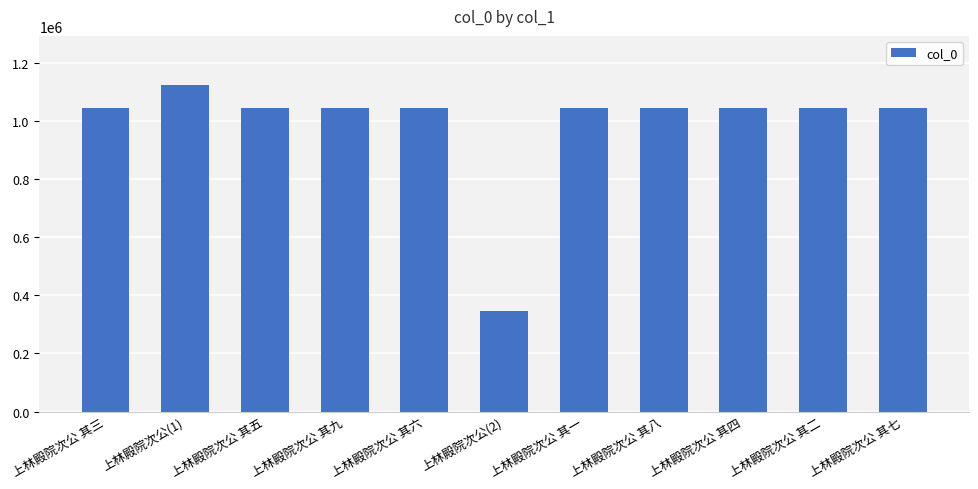

What is the value of the 7th bar from the left?

1045432